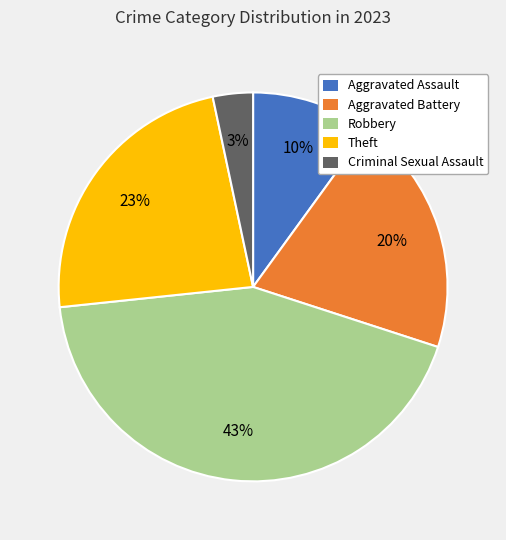

Rank the categories by value from highest to lowest.

Robbery, Theft, Aggravated Battery, Aggravated Assault, Criminal Sexual Assault